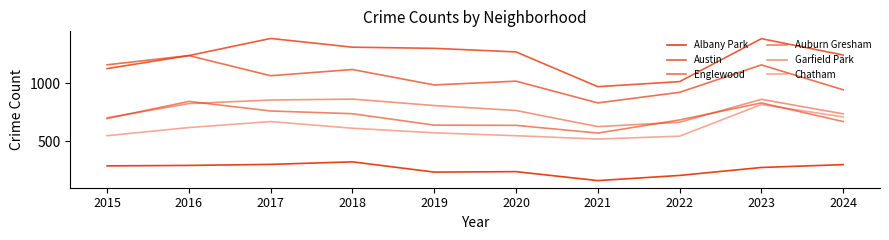

What is the total value across all series at 2021?

3670